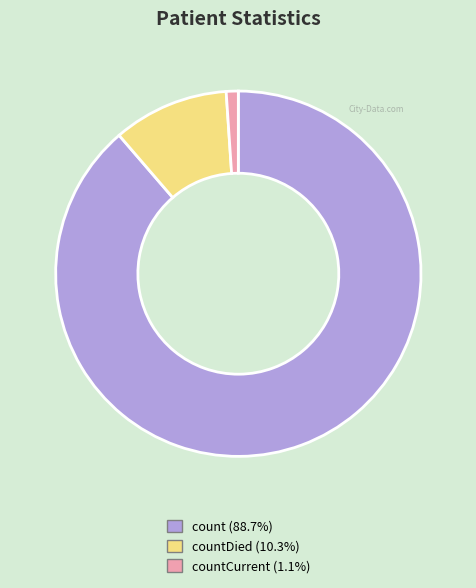

Is there a majority slice in this chart?

Yes